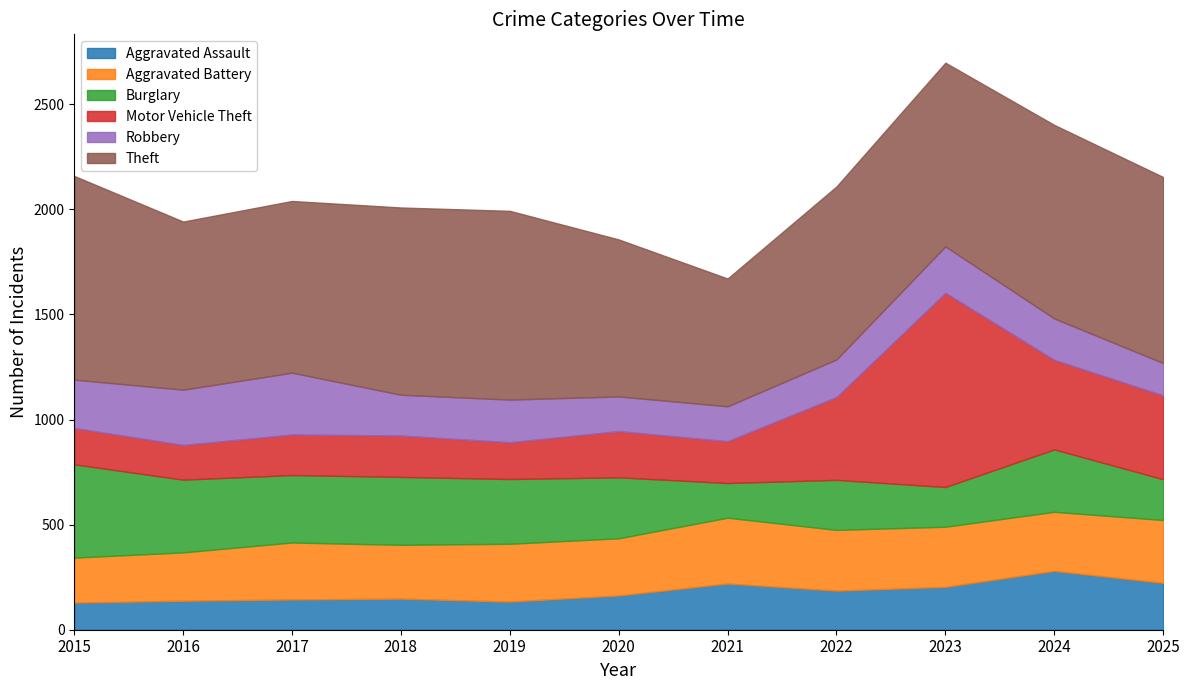

List the labels in order of Burglary value, largest first.

2015, 2016, 2018, 2017, 2019, 2024, 2020, 2022, 2025, 2023, 2021